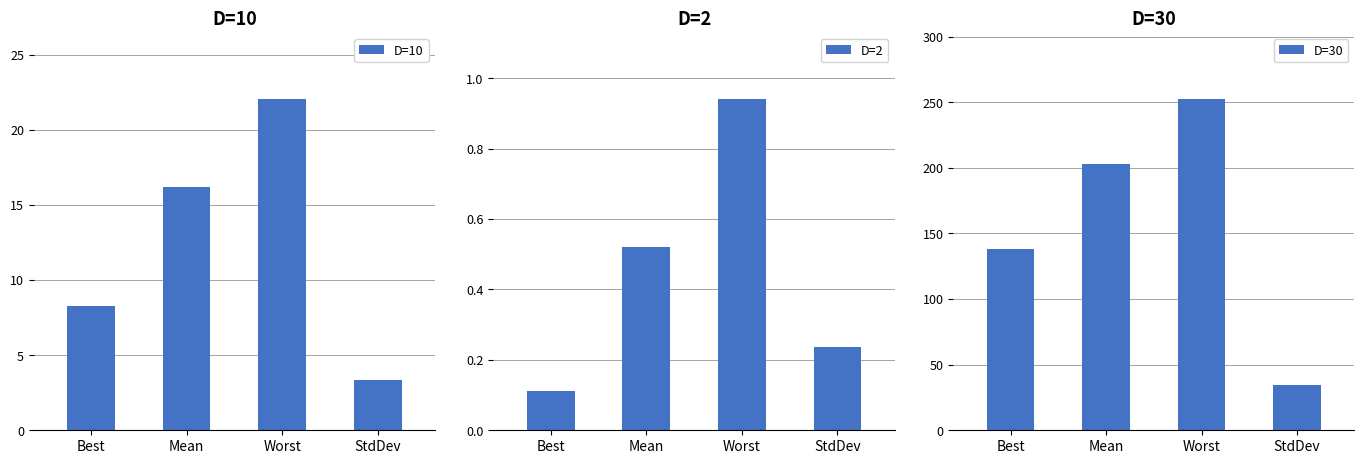

What is the minimum value for D=10?

3.4